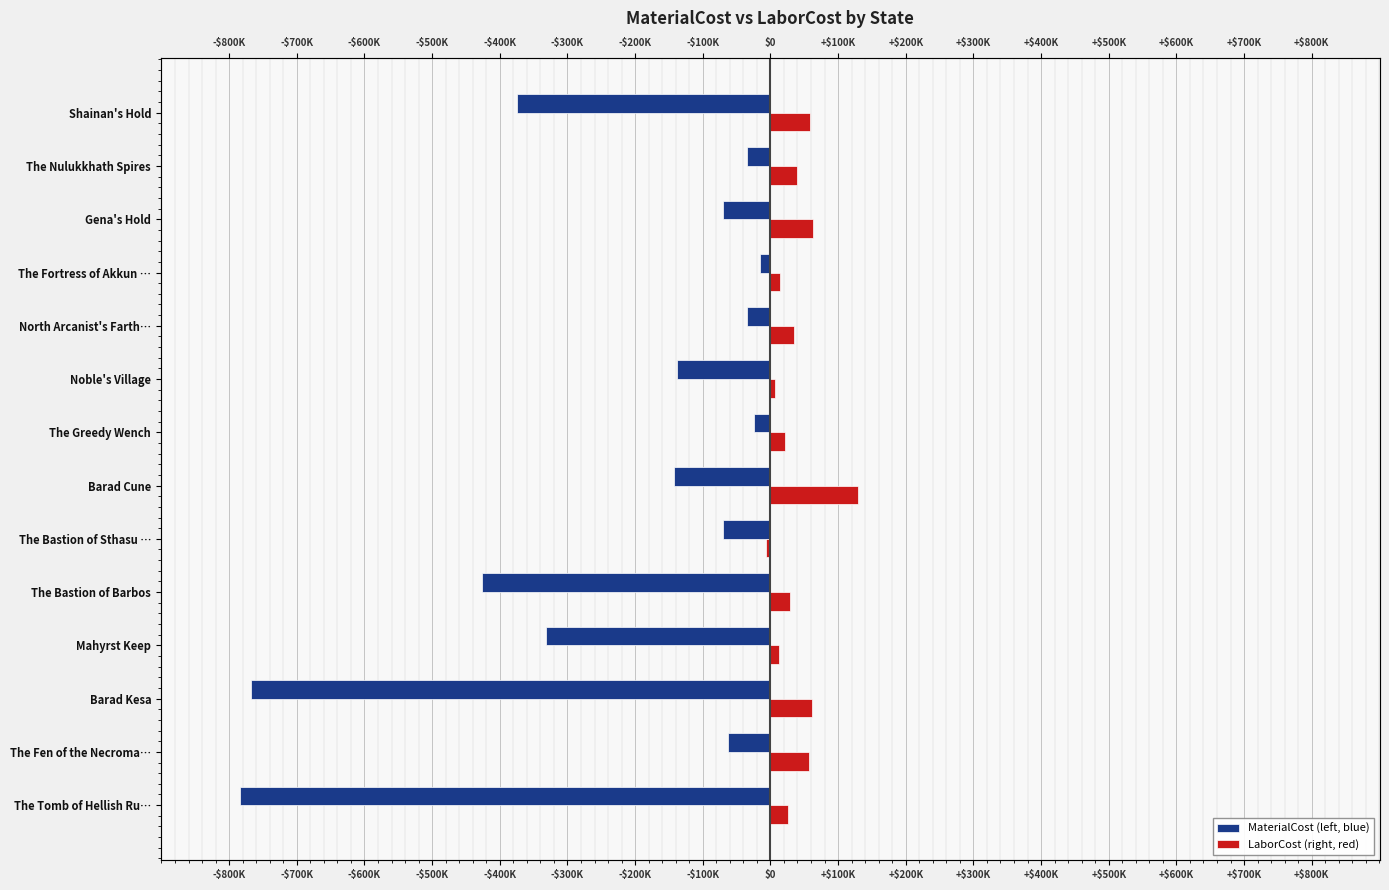

What is the spread (max minus min) of values at The Tomb of Hellish Ru…?

809276.2